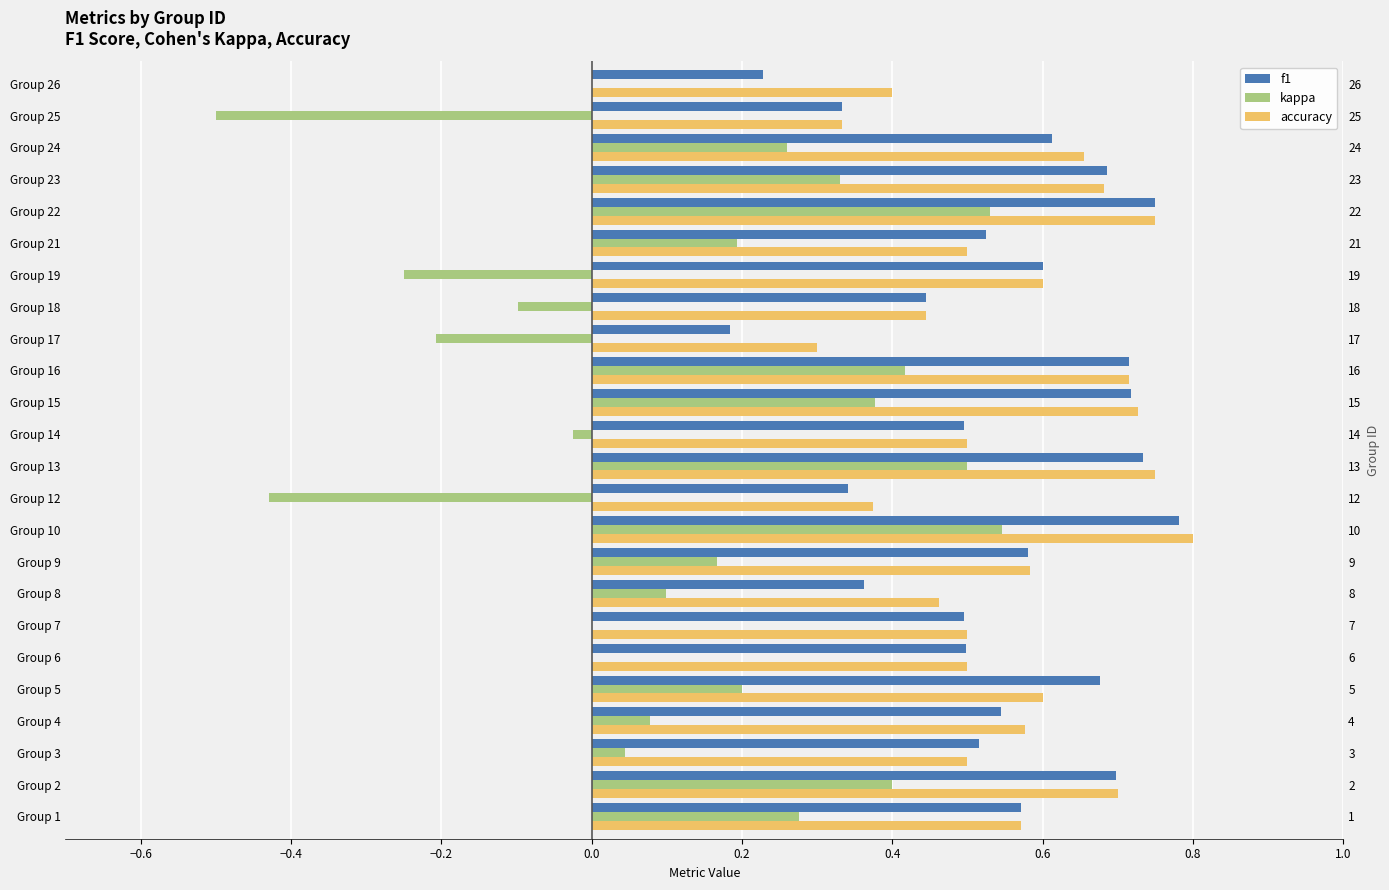

What is the value of the kappa bar at the 23rd from the left?

-0.5